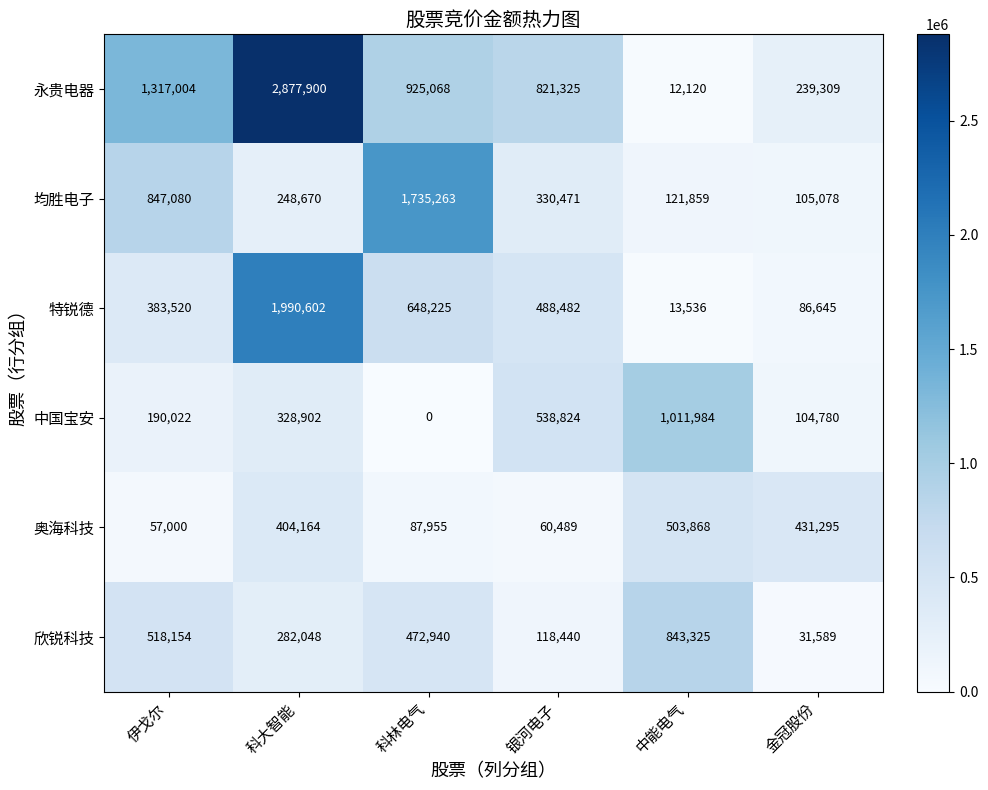

How many data points does each series have?

6